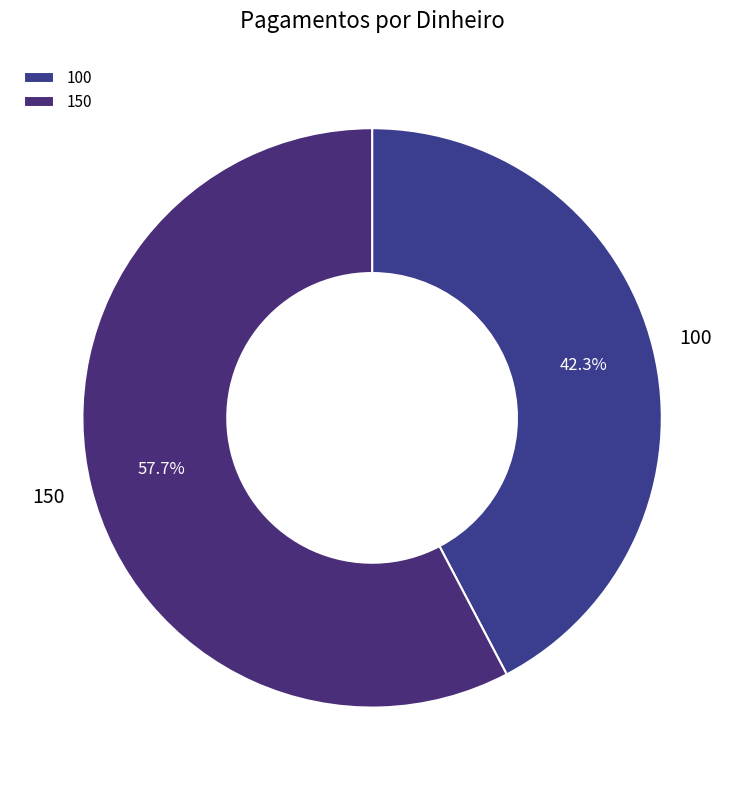

How many segments does this pie chart have?

2